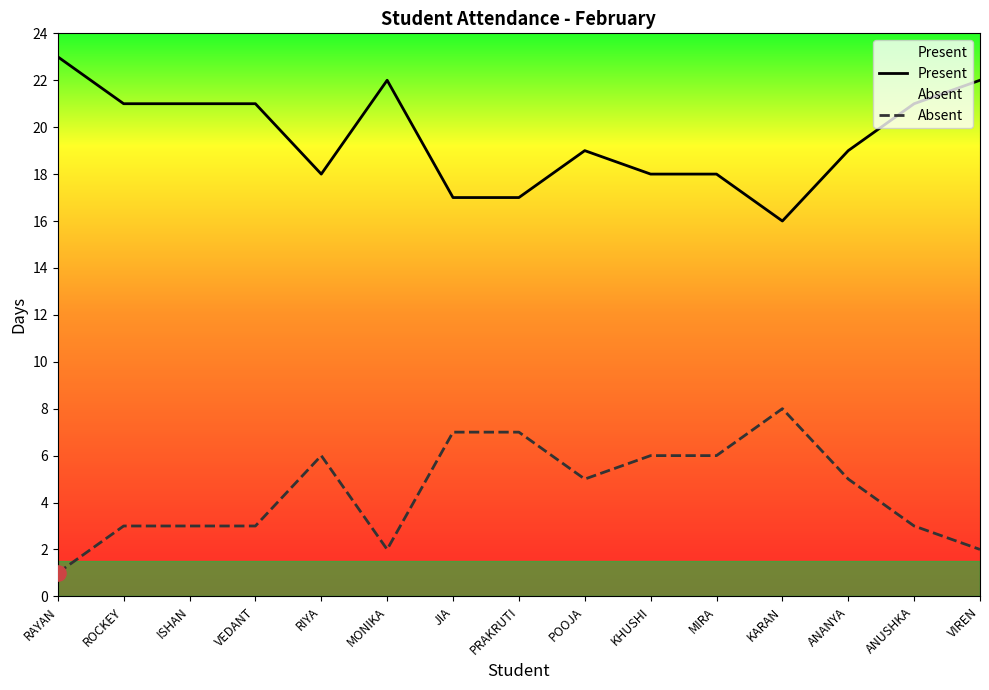

What is the total value across all series at ANANYA?

24